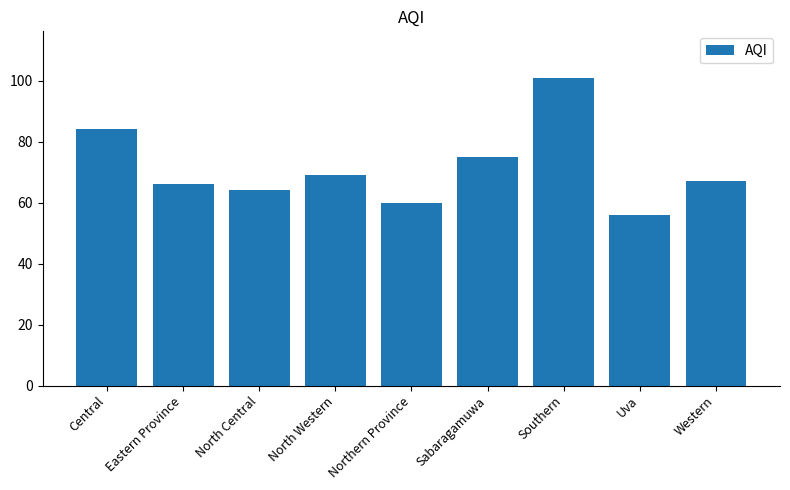

Rank the categories by value from lowest to highest.

Uva, Northern Province, North Central, Eastern Province, Western, North Western, Sabaragamuwa, Central, Southern